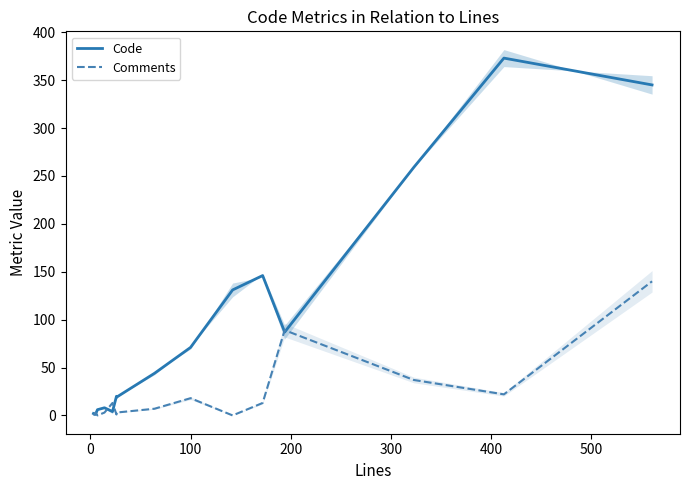

Which series ends up on top after the final intersection of Code and Comments?

Code